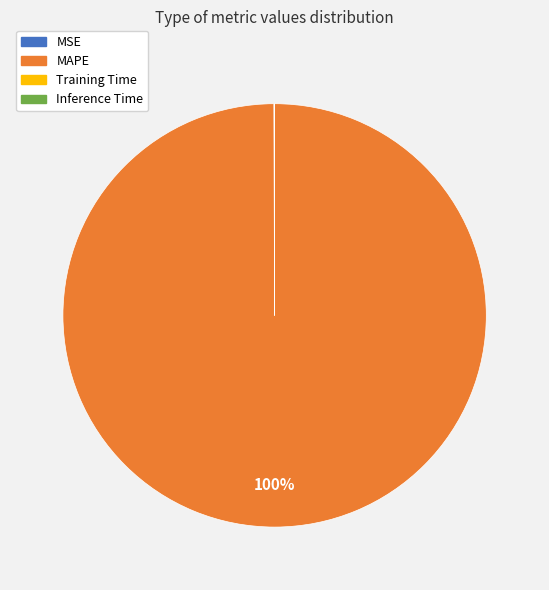

Does any single category account for the majority?

Yes